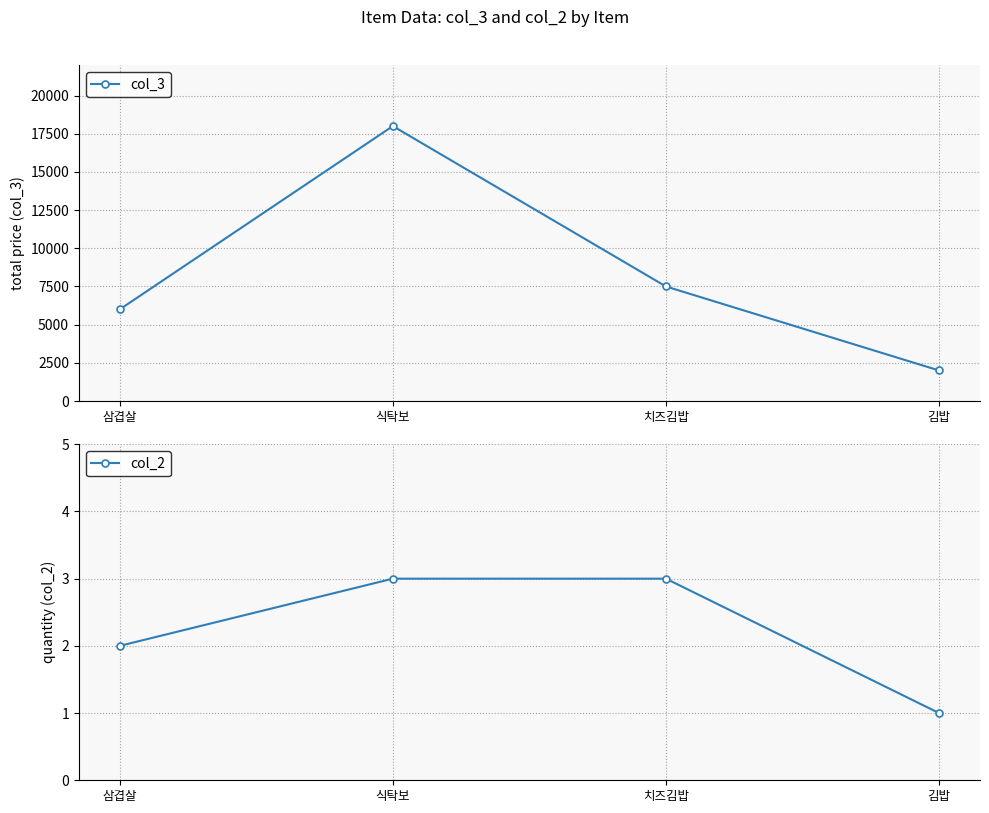

Where is col_3 nearest to the value 10000?

치즈김밥